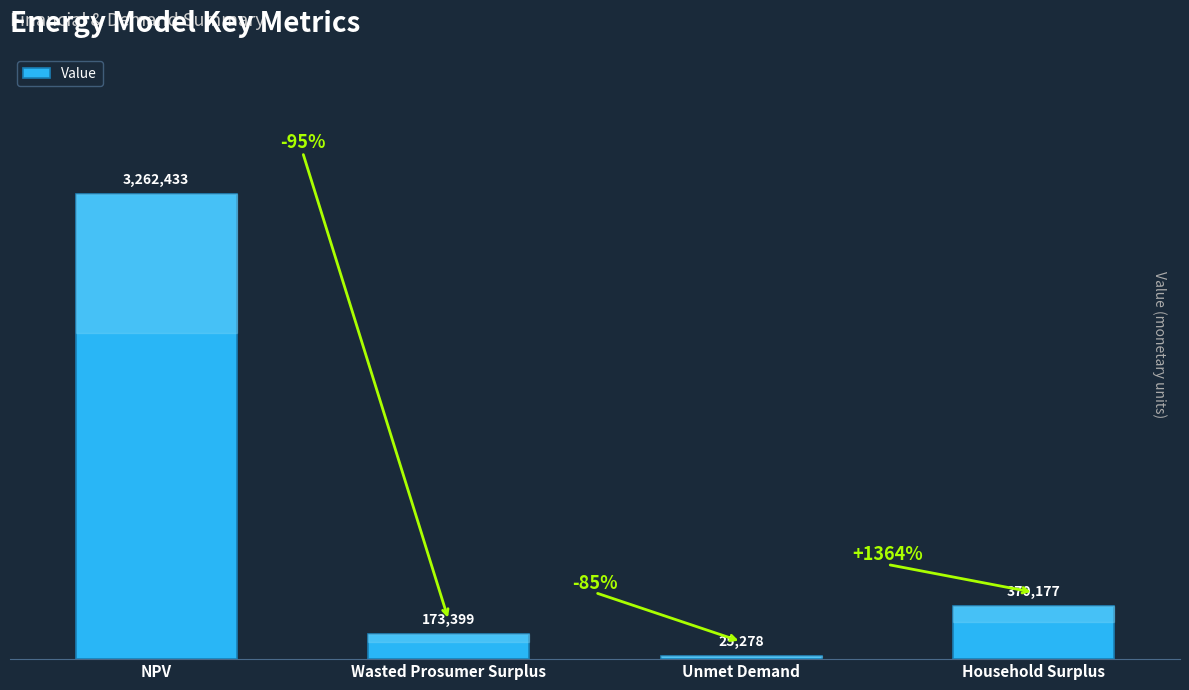

Does the chart contain any negative values?

No